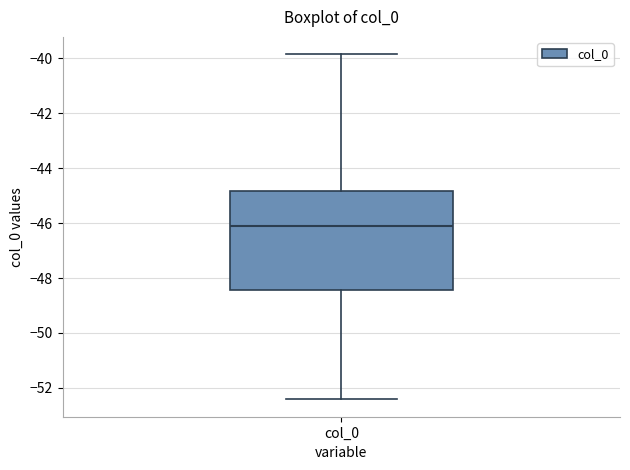

Where is the upper edge of the box for col_0 on the y-axis? The values are not printed on the chart, so give them approximately, as read against the axis.

-44.8